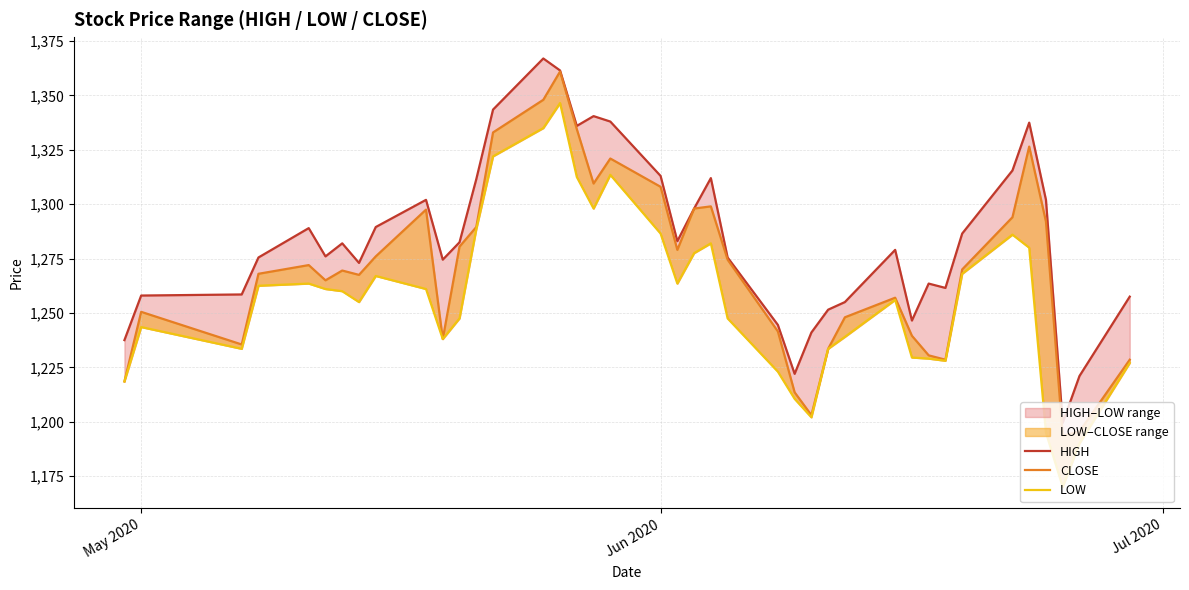

True or false: CLOSE and HIGH cross at least once.

False